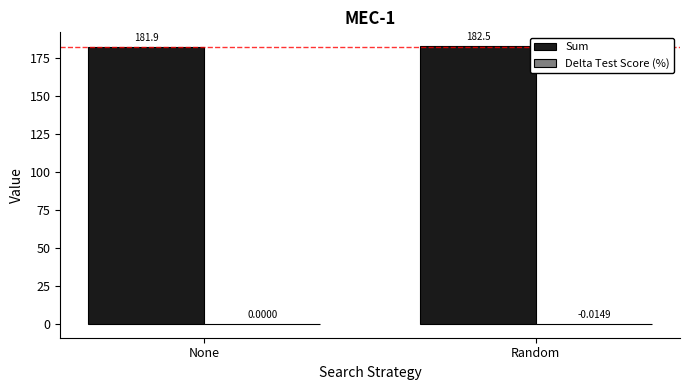

At which category does the chart reach its peak across all series?

Random